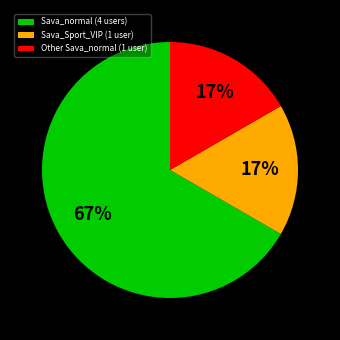

True or false: Other Sava_normal (1 user) accounts for 17% of the total.

True